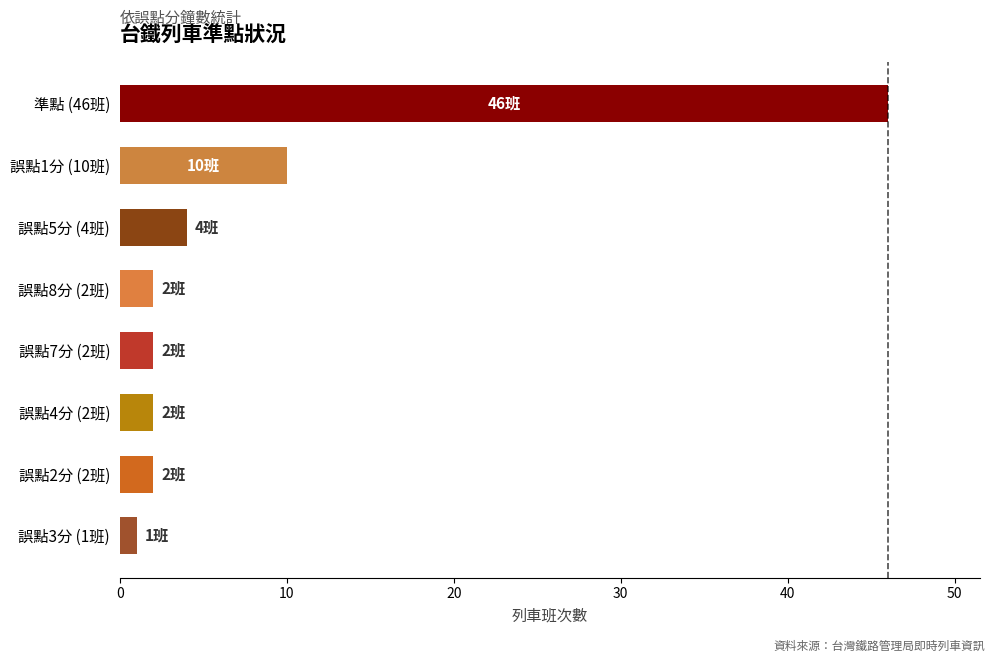

Is it true that the value at 誤點1分 (10班) is 17?

False